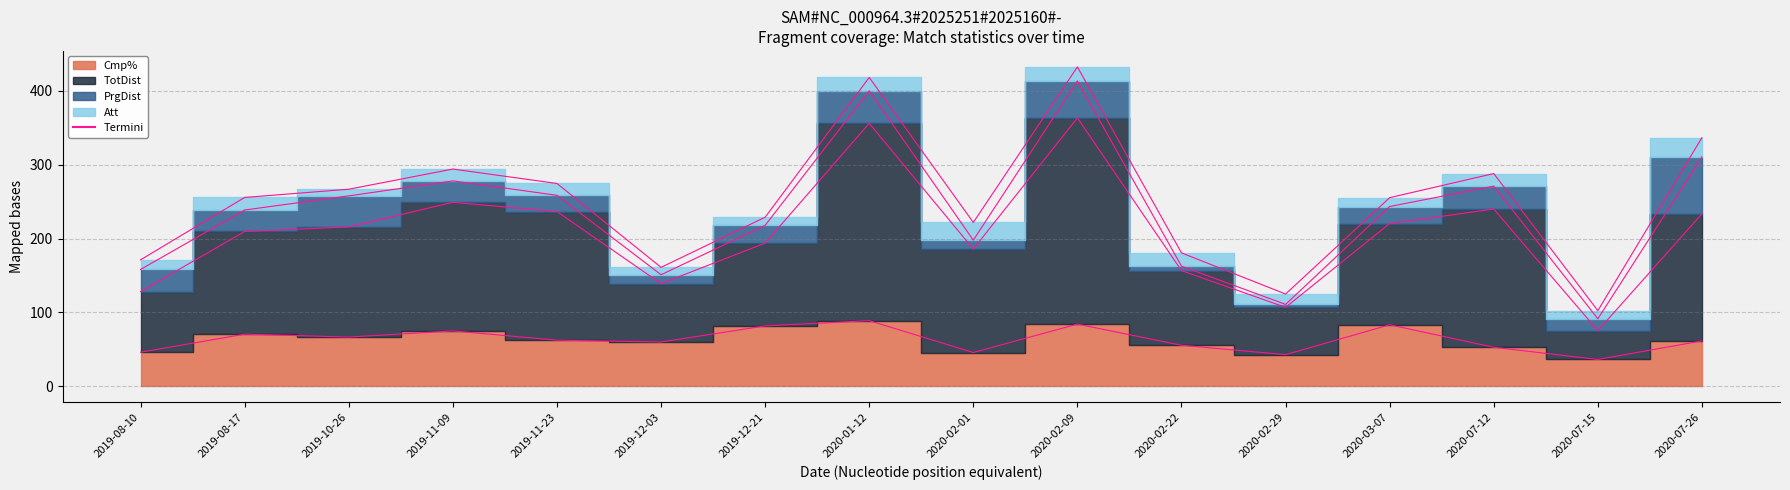

Which series has the largest range (max minus min)?

Termini_Att